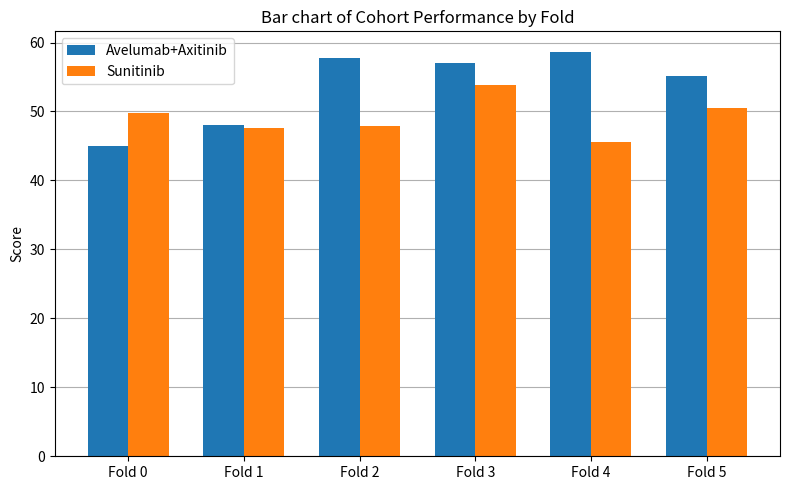

Is it true that Sunitinib equals 45.6 at Fold 4?

True